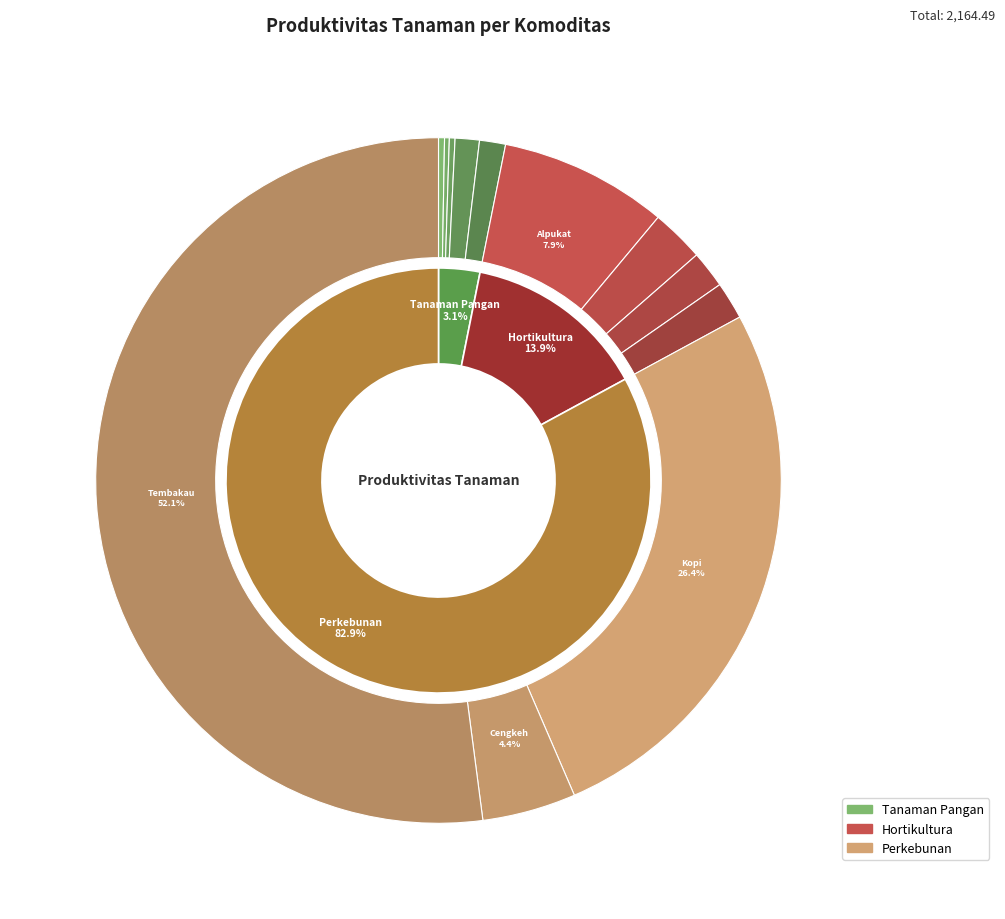

Rank the categories by value from lowest to highest.

Padi Gogo, Jagung, Padi Sawah, Ubi Kayu, Ubi Jalar, Cabai Keriting, Cabe Rawit, Durian, Cengkeh, Alpukat, Kopi, Tembakau